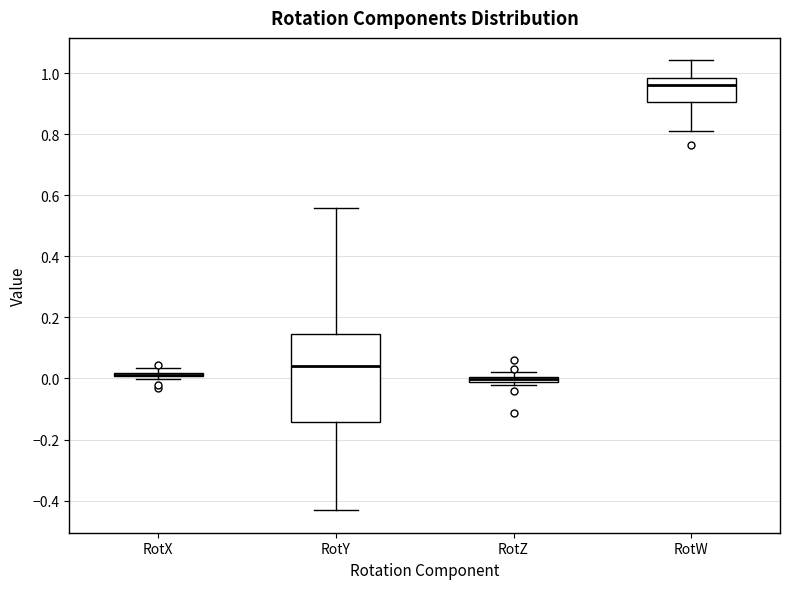

Where is the lower edge of the box for RotZ on the y-axis? The values are not printed on the chart, so give them approximately, as read against the axis.

-0.02